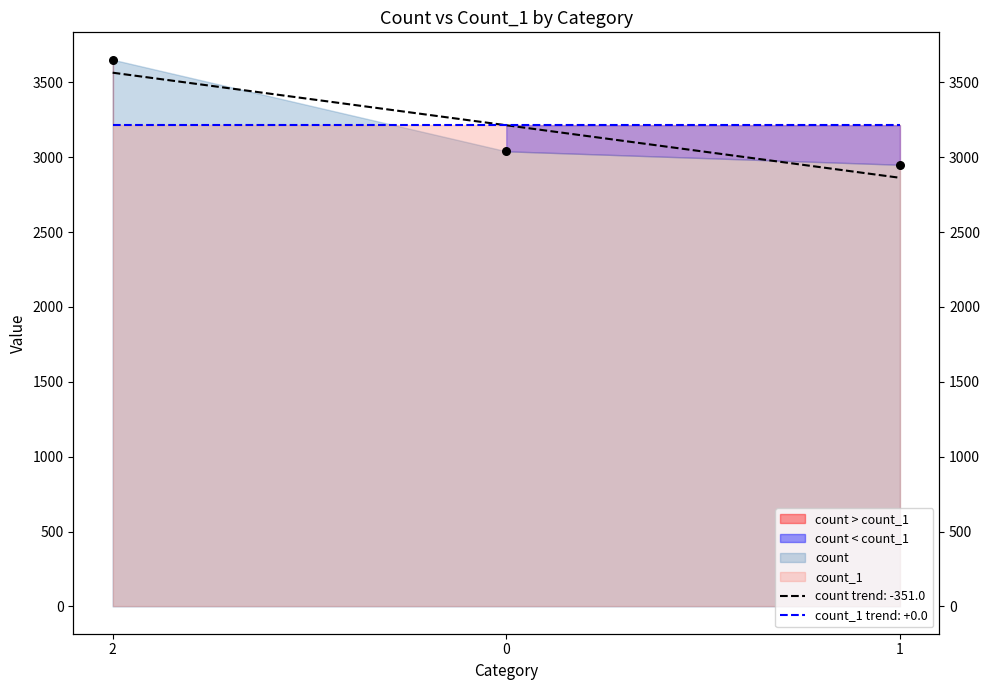

What is the change in value from 2 to 1?

-702